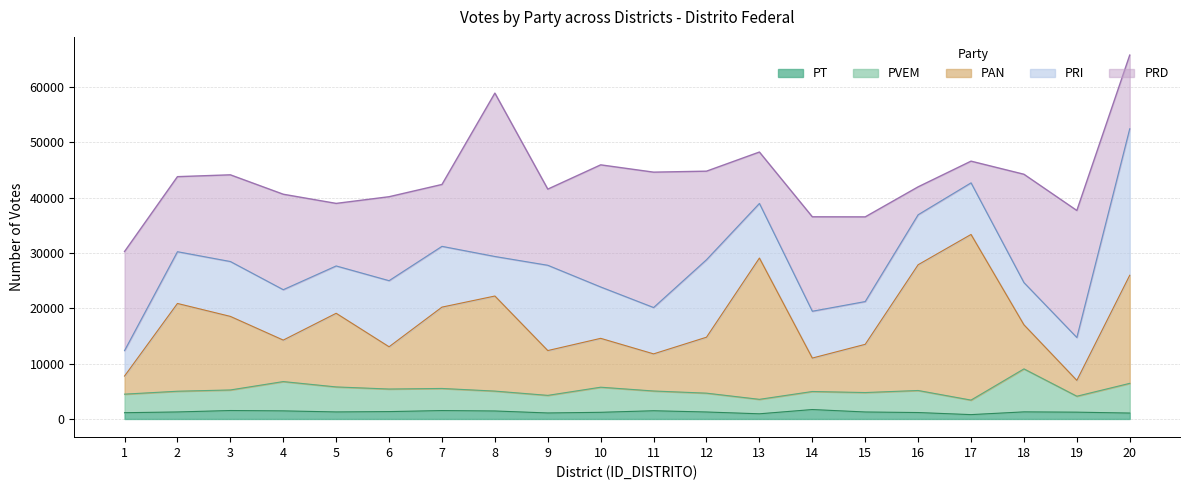

The PVEM series shows 2215 at 14. True or false?

False